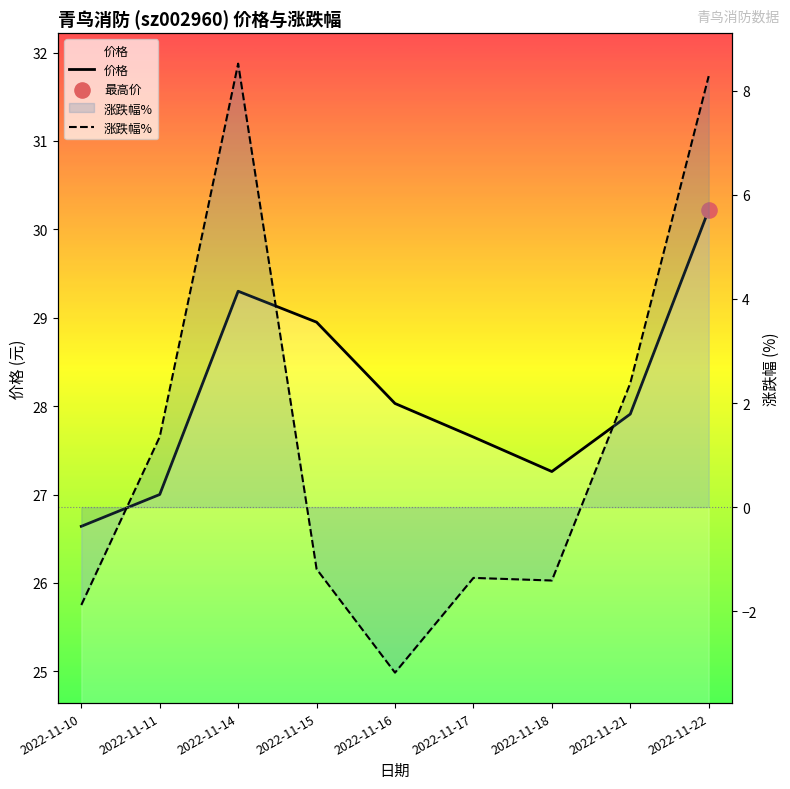

What is the total value across all series at 2022-11-22?

38.5